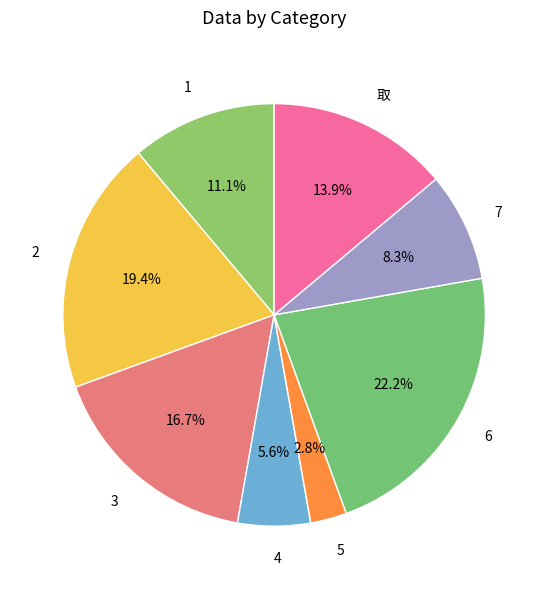

To the nearest percent, what is the difference between the largest and smallest slice percentages?

19%